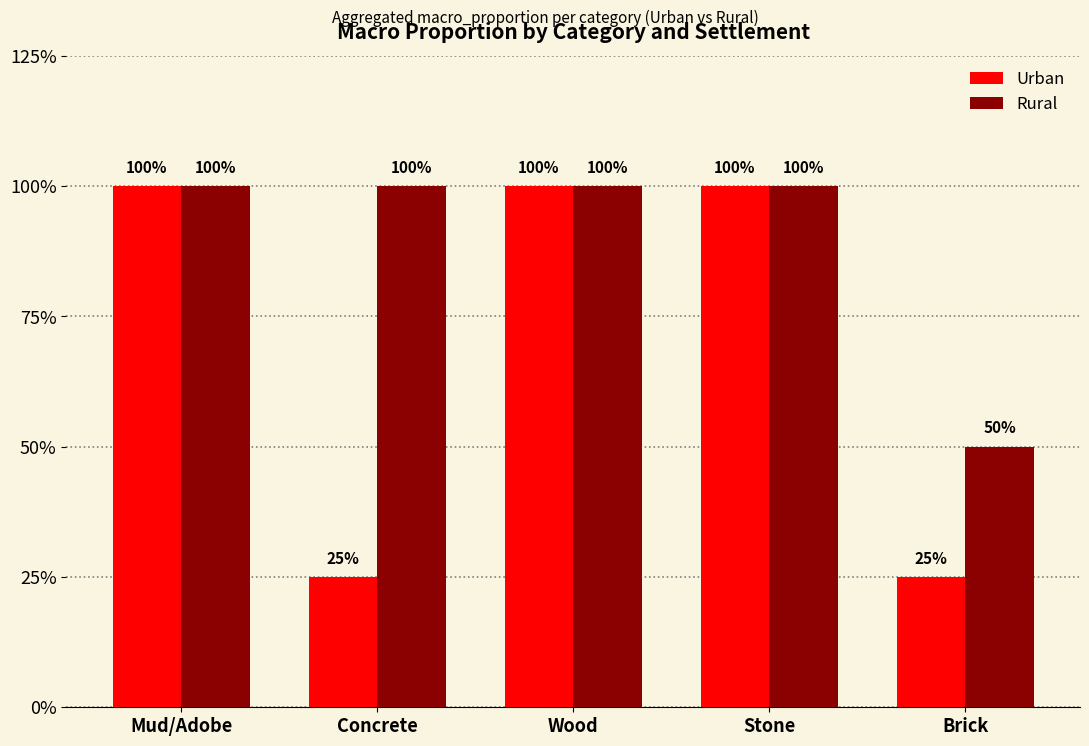

Reading left to right, what are all the values shown in this chart?

Urban: 1.0	0.2	1.0	1.0	0.2
Rural: 1.0	1.0	1.0	1.0	0.5